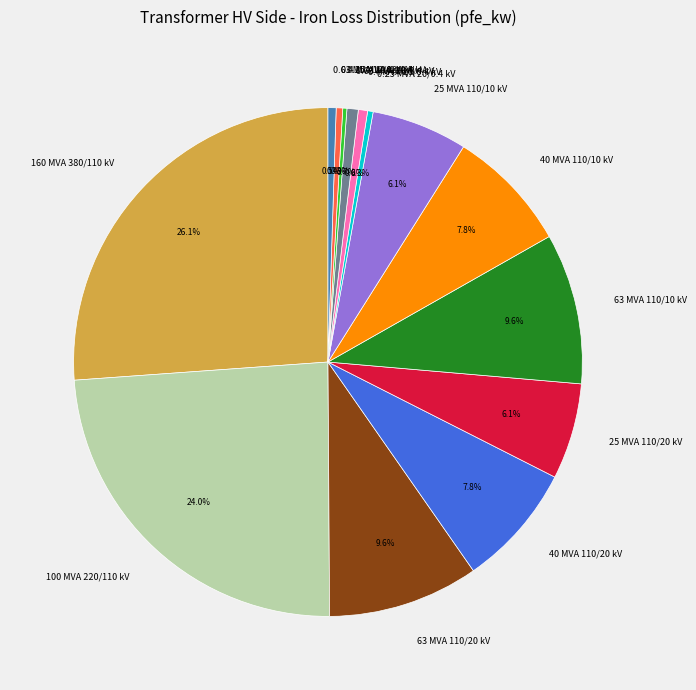

Between 25 MVA 110/10 kV and 40 MVA 110/20 kV, which is larger?

40 MVA 110/20 kV